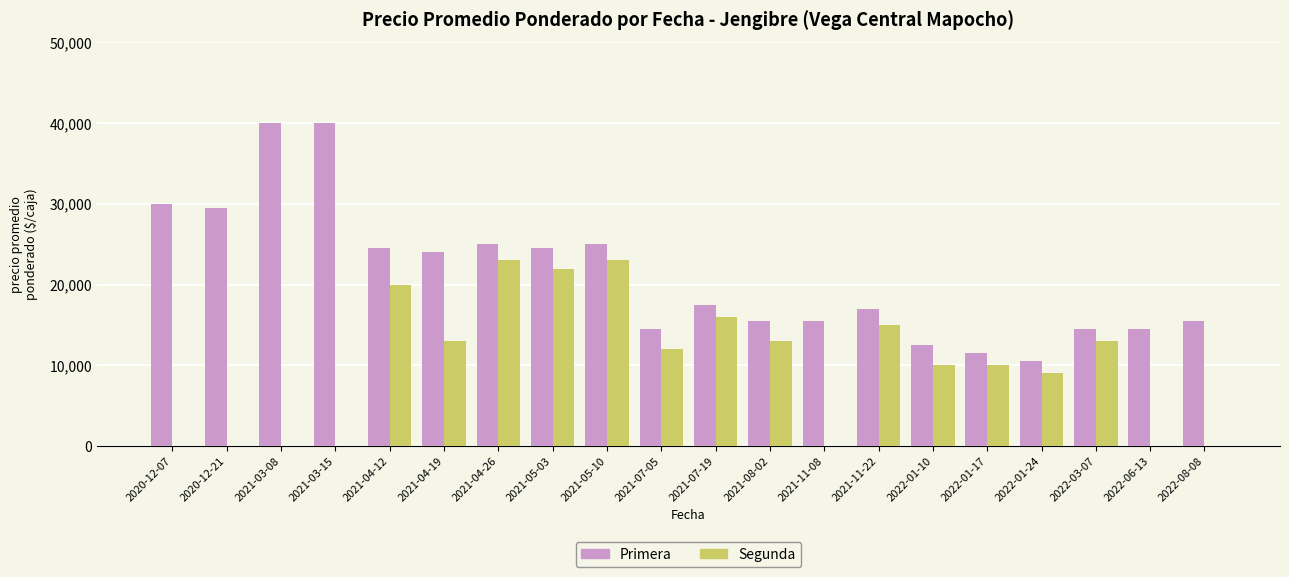

Does the chart contain stacked bars?

No